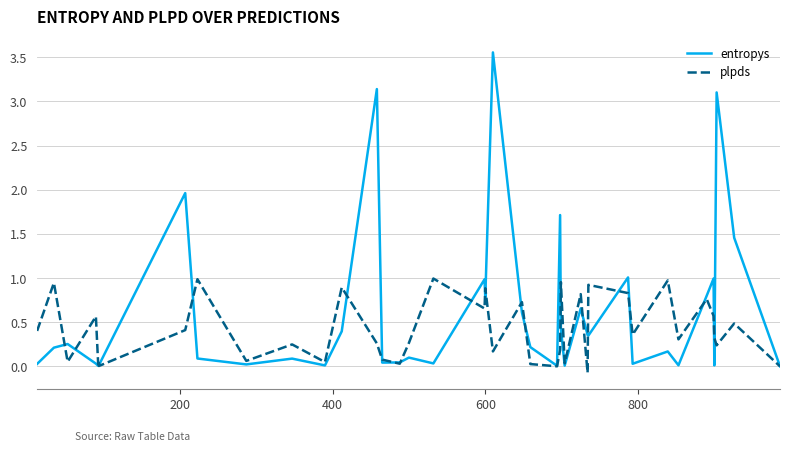

How many data points in plpds are above 0?

39